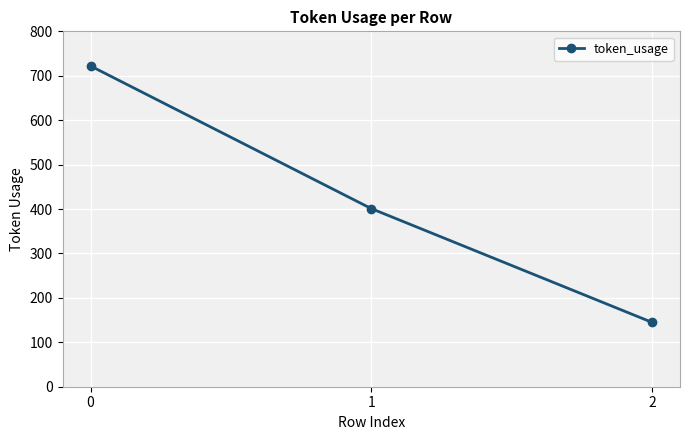

What is the smallest value displayed?

145